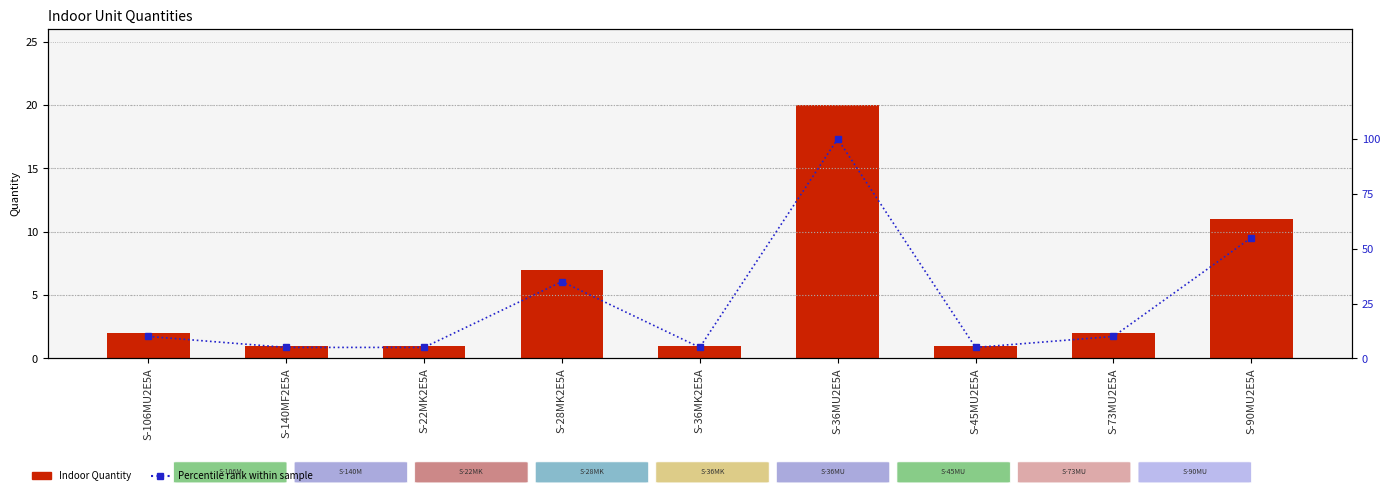

What position from the left is S-36MU2E5A?

6